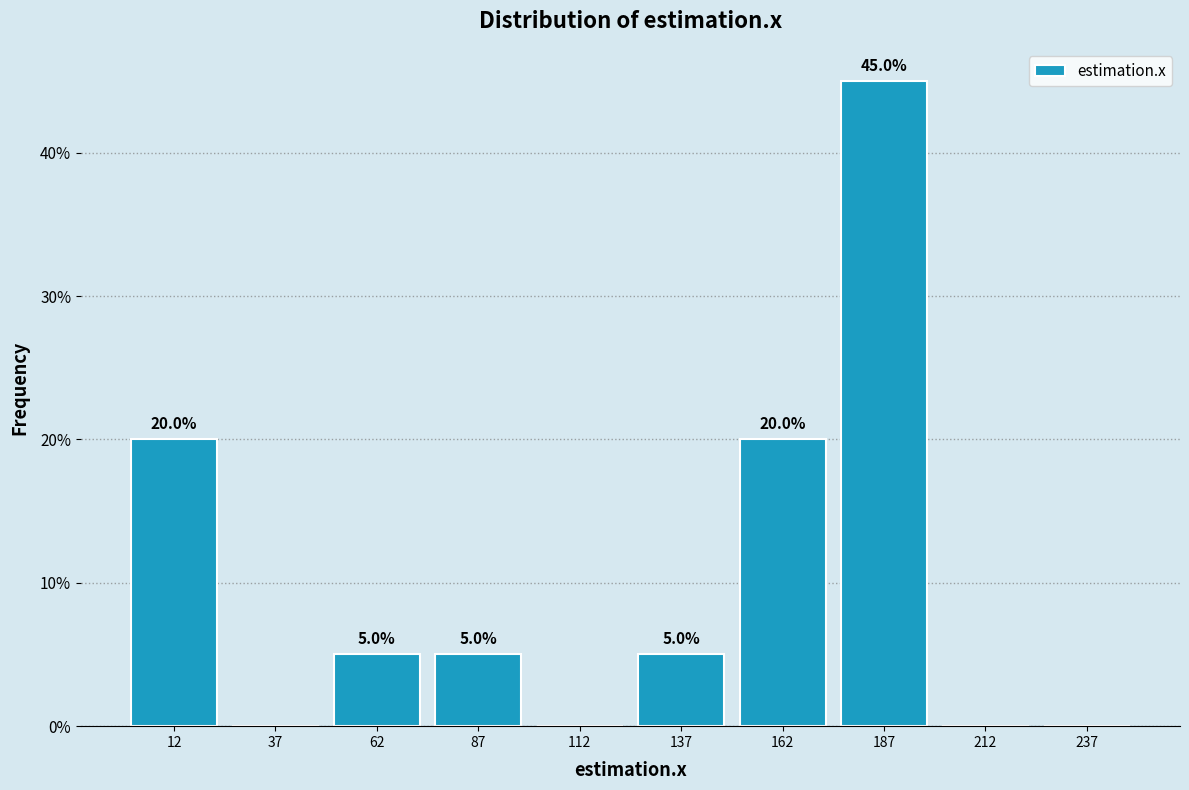

Over which range of the x-axis is the bar tallest?

175 to 200